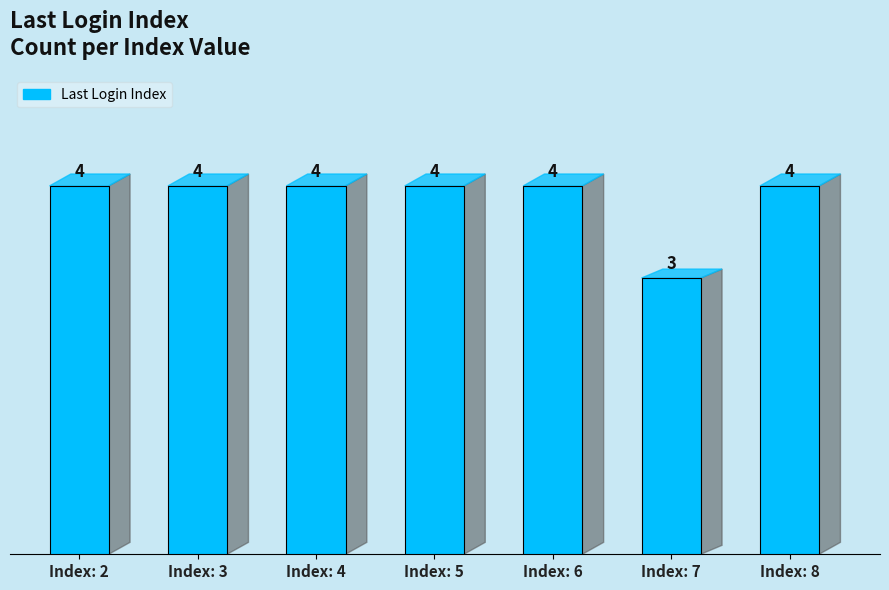

The chart shows a value of 6 at Index: 4. True or false?

False